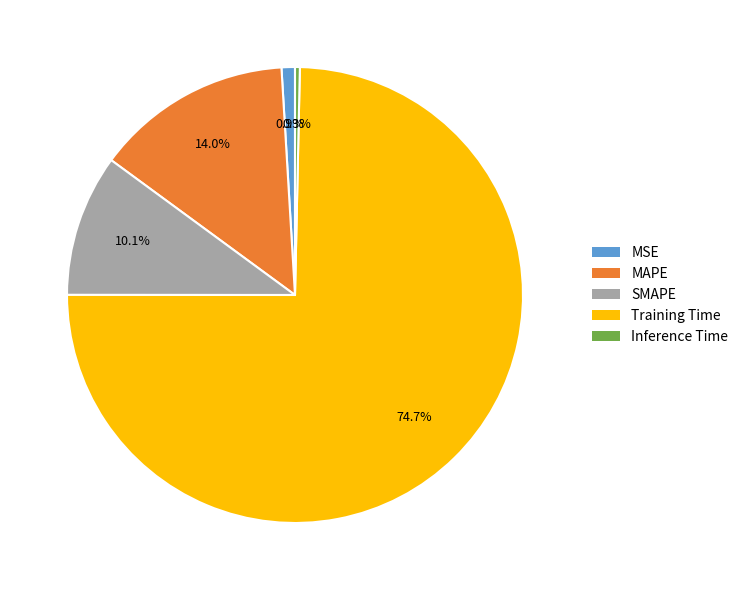

To the nearest percent, what is the difference between the largest and smallest slice percentages?

74%